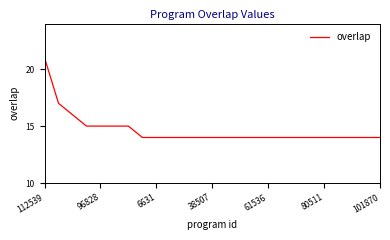

What is the greatest value displayed?

21